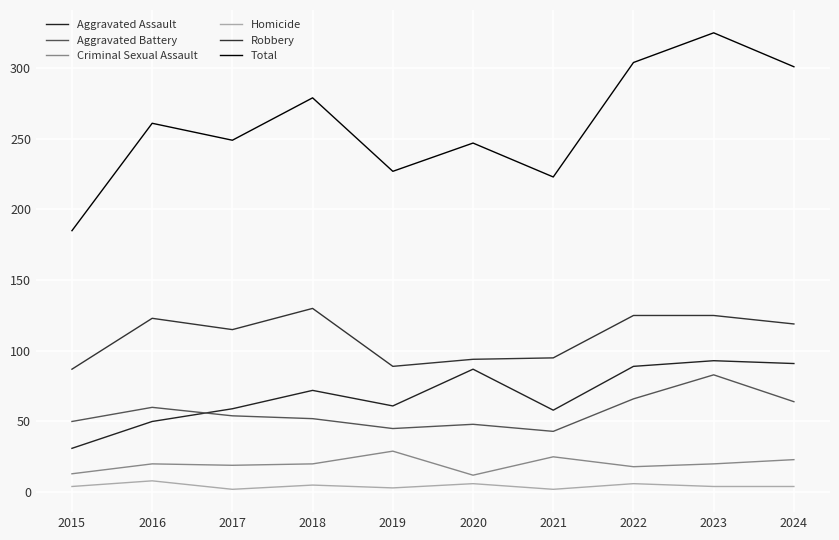

Does the chart display data point markers on the line(s)?

No